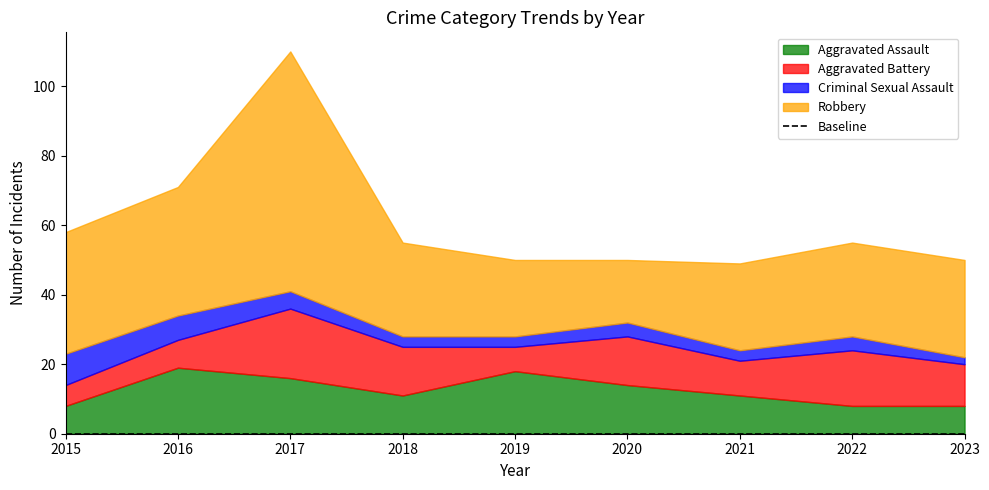

Rank the series by their maximum value, from highest to lowest.

Robbery, Aggravated Battery, Aggravated Assault, Criminal Sexual Assault